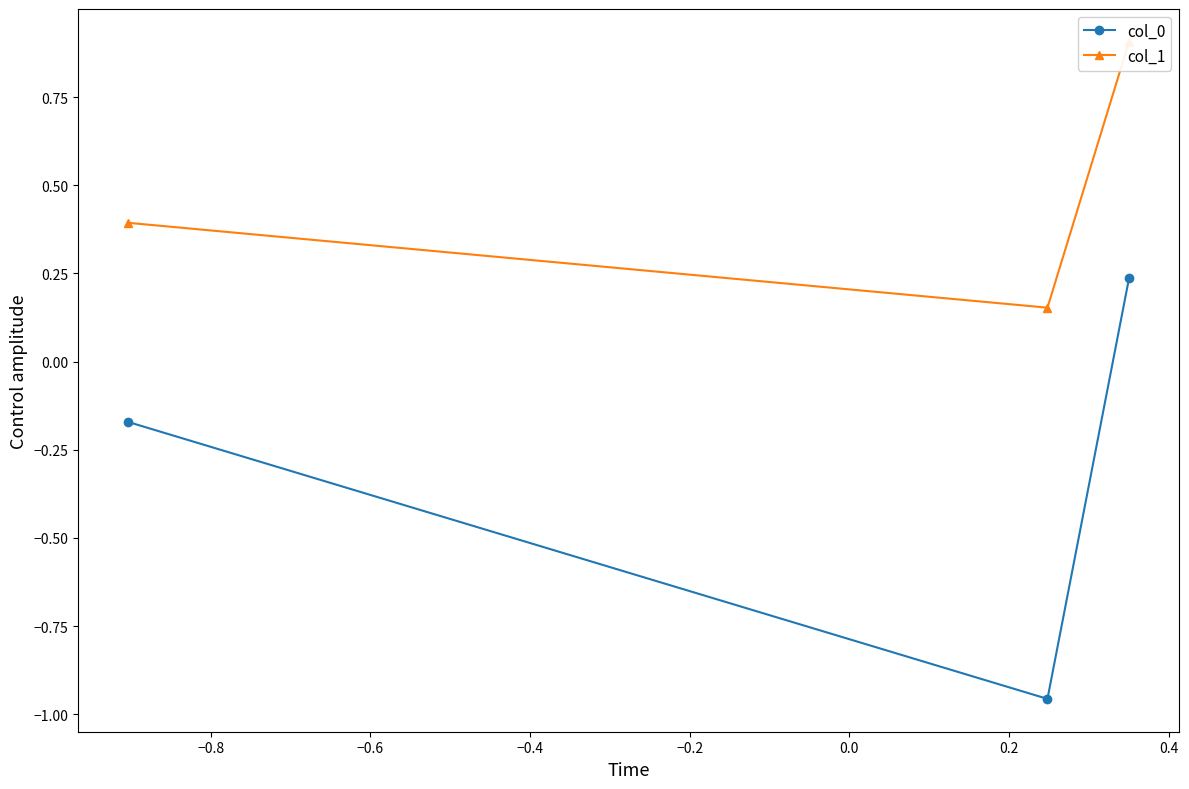

How many data points in col_0 are above 0?

1